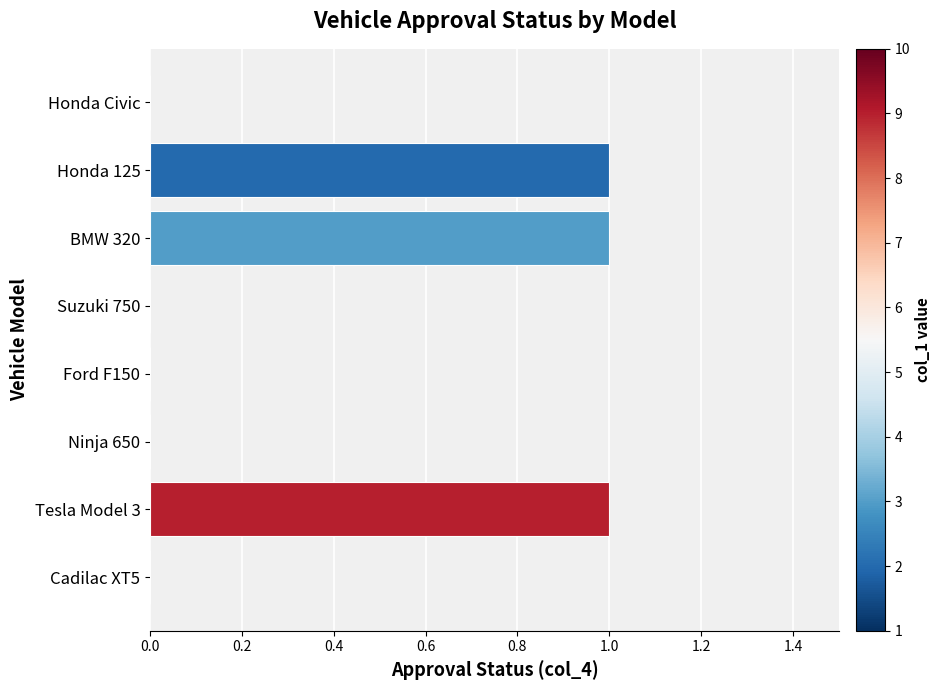

Between Suzuki 750 and BMW 320, which is larger?

BMW 320